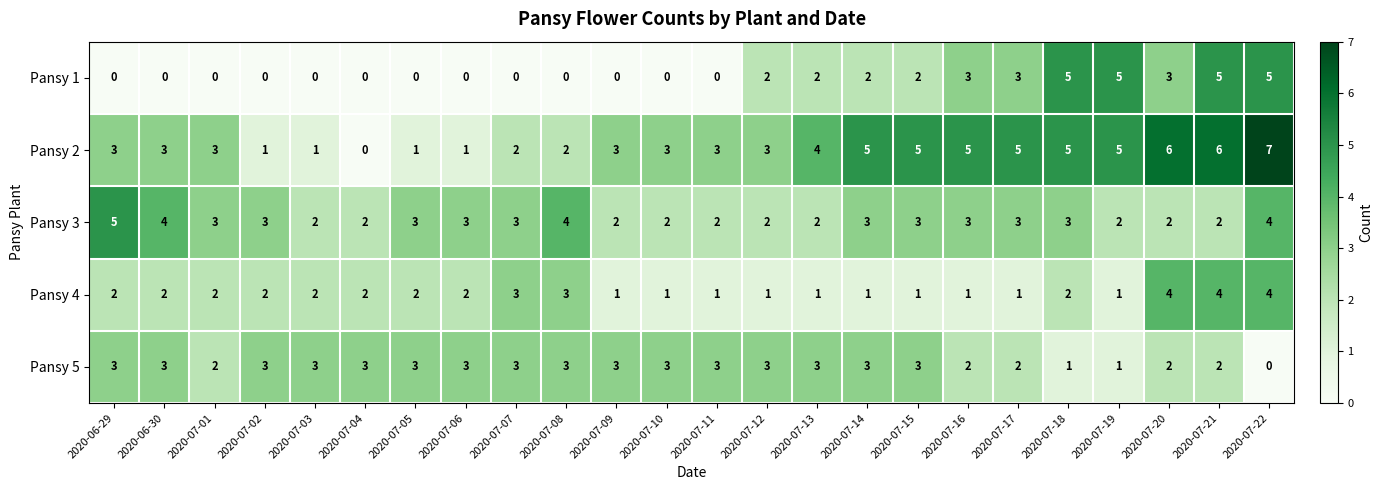

Rank the series by their average value, from lowest to highest.

Pansy 1, Pansy 4, Pansy 5, Pansy 3, Pansy 2